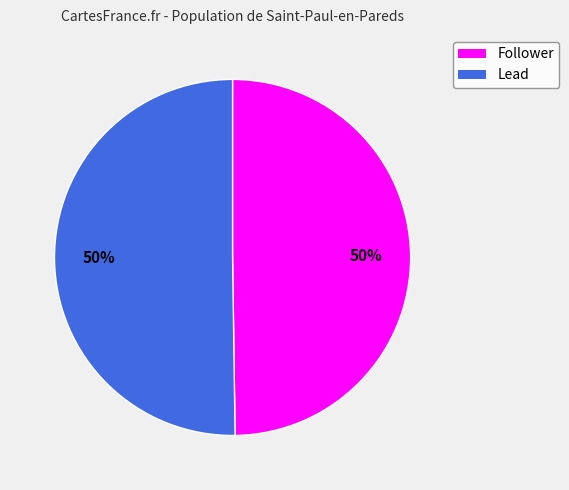

To the nearest percent, what portion does Lead represent?

50%